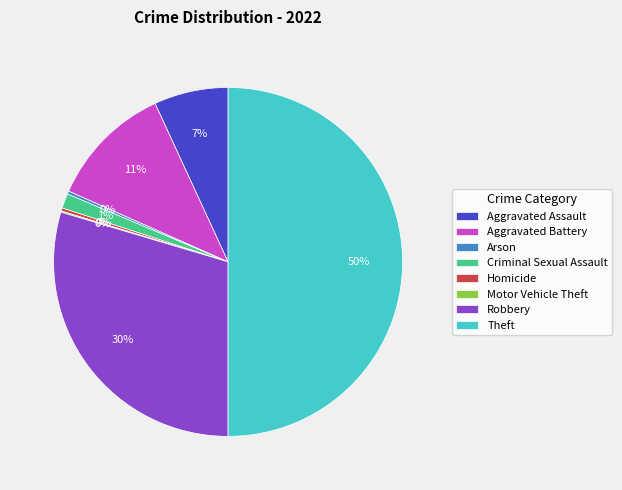

Combined, do Arson and Aggravated Battery account for over 50%?

No